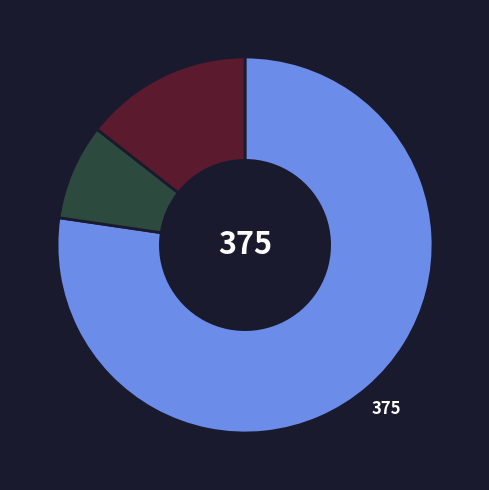

Is there any slice that represents more than half of the pie?

Yes